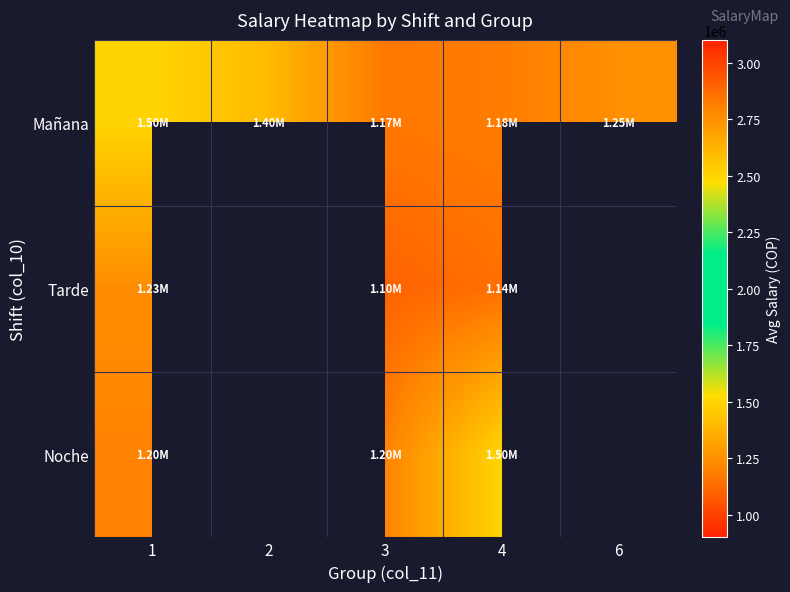

Which series changed the most between 4 and 6?

Mañana